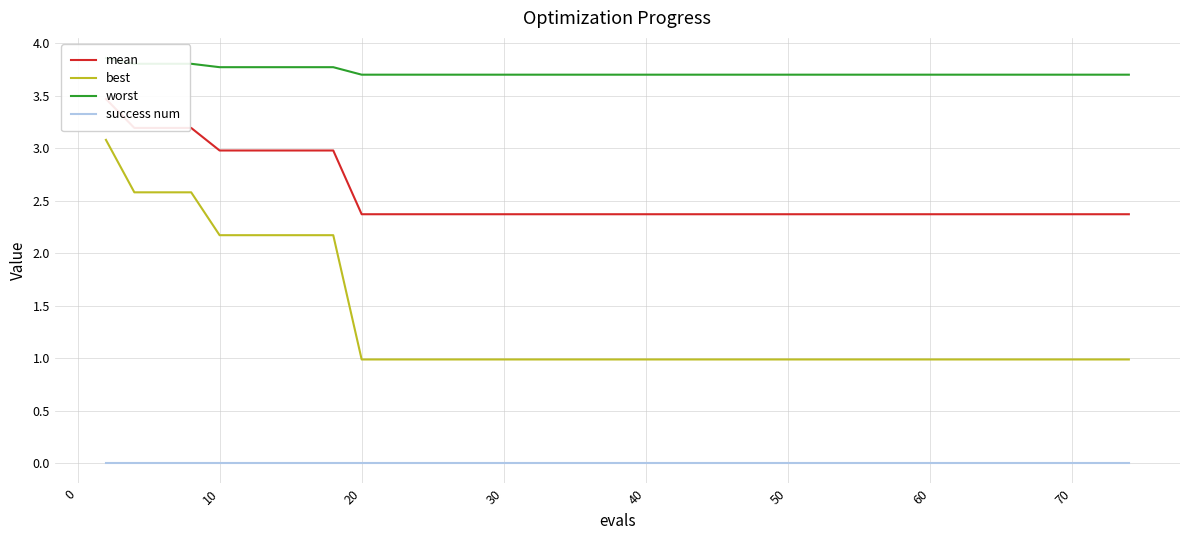

True or false: success num has a value of 0.0 at 70.

True